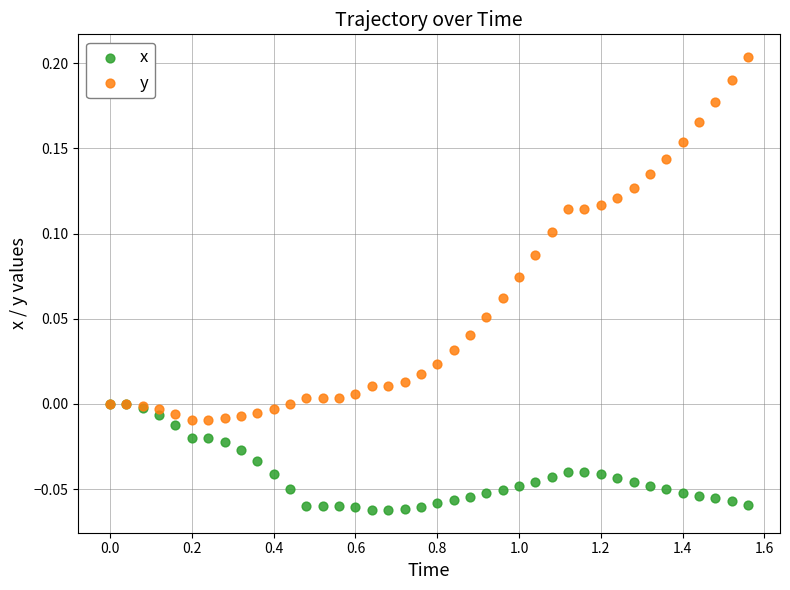

What are all the series names shown in the legend?

x, y